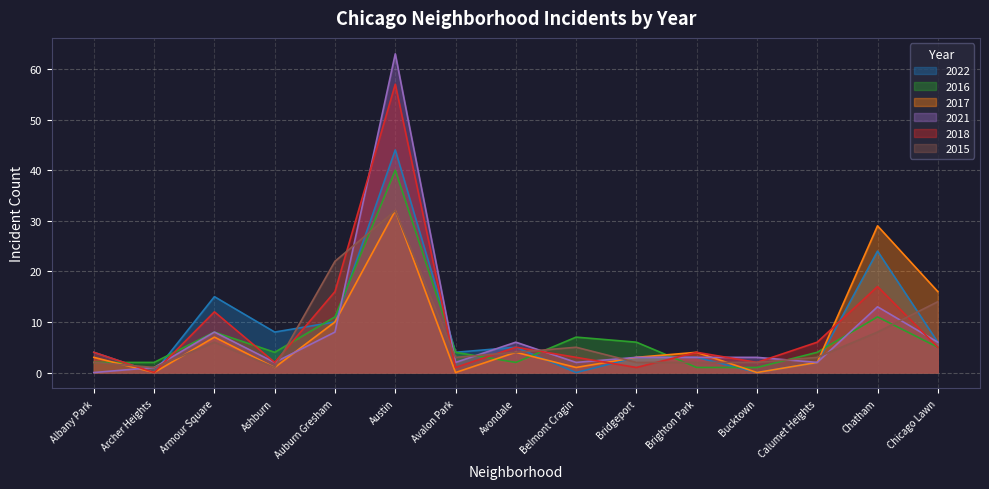

How many lines are shown in the chart?

6